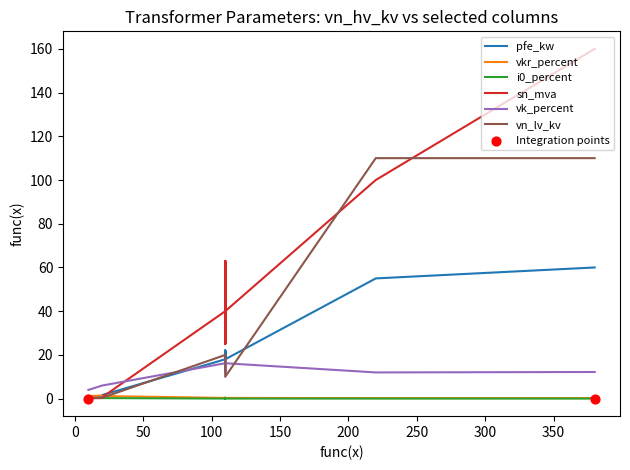

Which series contains the highest Y value?

sn_mva